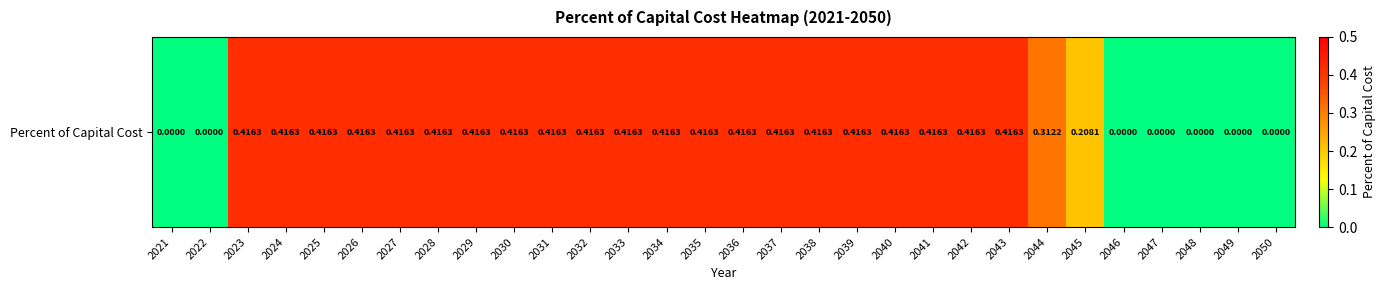

Reading left to right, list all the values displayed in this chart.

2021=0.0	2022=0.0	2023=0.4	2024=0.4	2025=0.4	2026=0.4	2027=0.4	2028=0.4	2029=0.4	2030=0.4	2031=0.4	2032=0.4	2033=0.4	2034=0.4	2035=0.4	2036=0.4	2037=0.4	2038=0.4	2039=0.4	2040=0.4	2041=0.4	2042=0.4	2043=0.4	2044=0.3	2045=0.2	2046=0.0	2047=0.0	2048=0.0	2049=0.0	2050=0.0